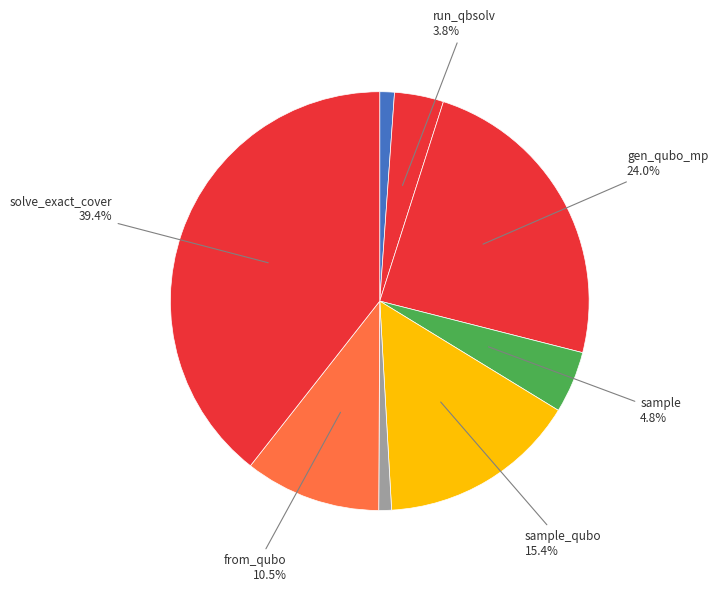

How many segments does this pie chart have?

8